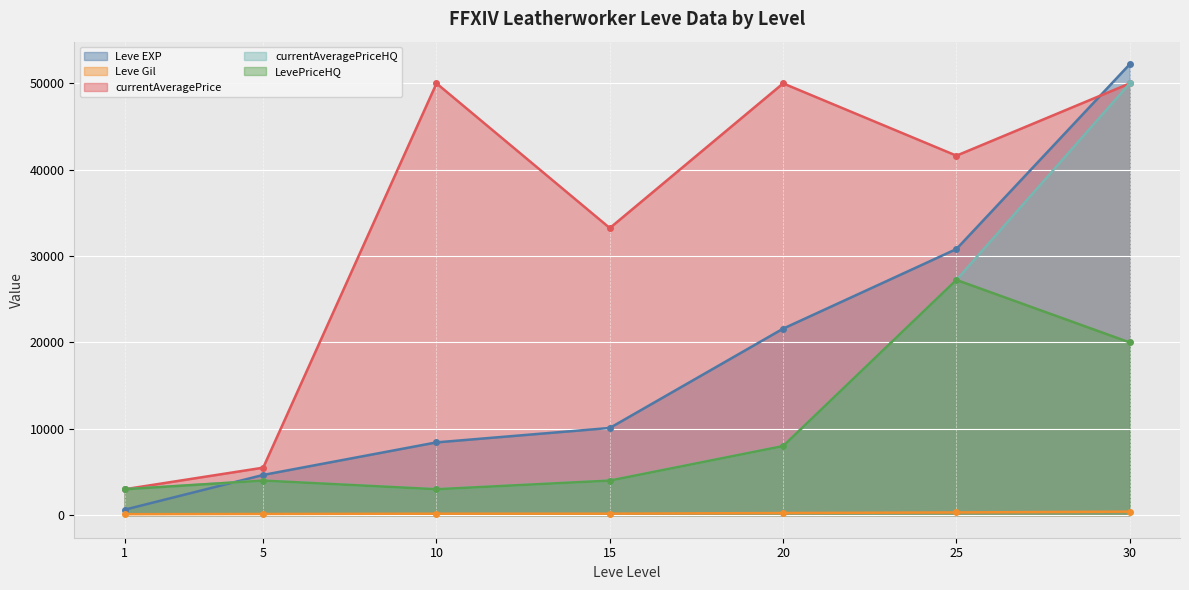

What are all the series names shown in the legend?

Leve EXP, Leve Gil, currentAveragePrice, currentAveragePriceHQ, LevePriceHQ